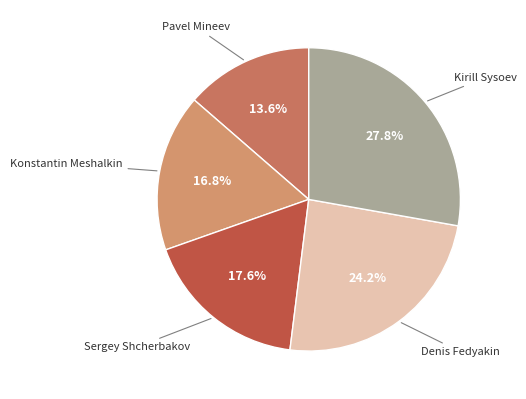

Rank the categories by value from highest to lowest.

Kirill Sysoev, Denis Fedyakin, Sergey Shcherbakov, Konstantin Meshalkin, Pavel Mineev